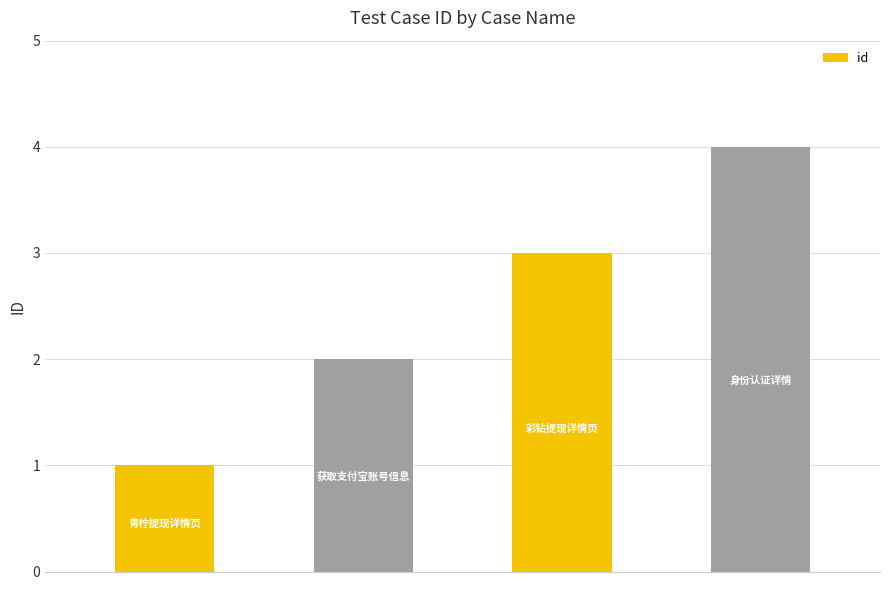

Reading left to right, list all the values displayed in this chart.

1	2	3	4